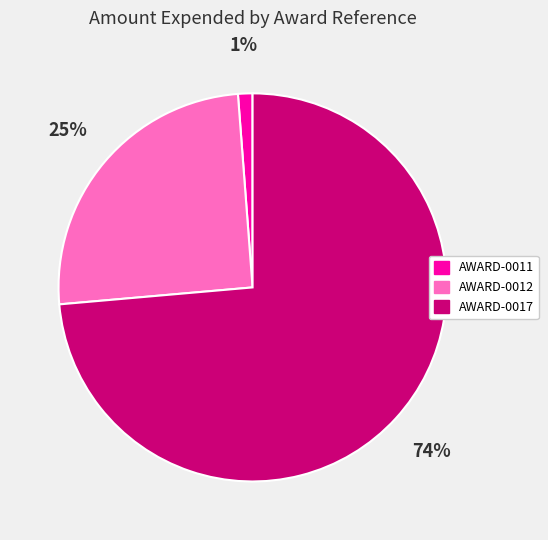

Combined, do AWARD-0012 and AWARD-0011 account for over 50%?

No